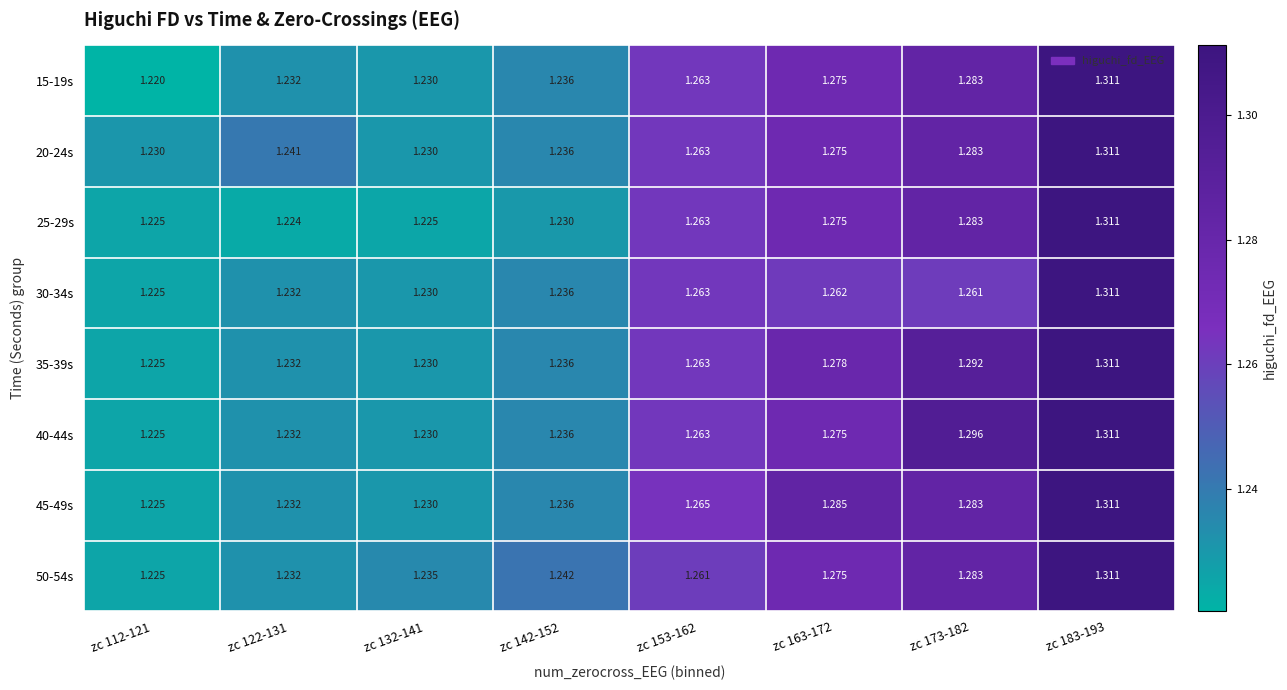

Is the value of 15-19s at zc 153-162 greater than the value of 35-39s at zc 183-193?

No